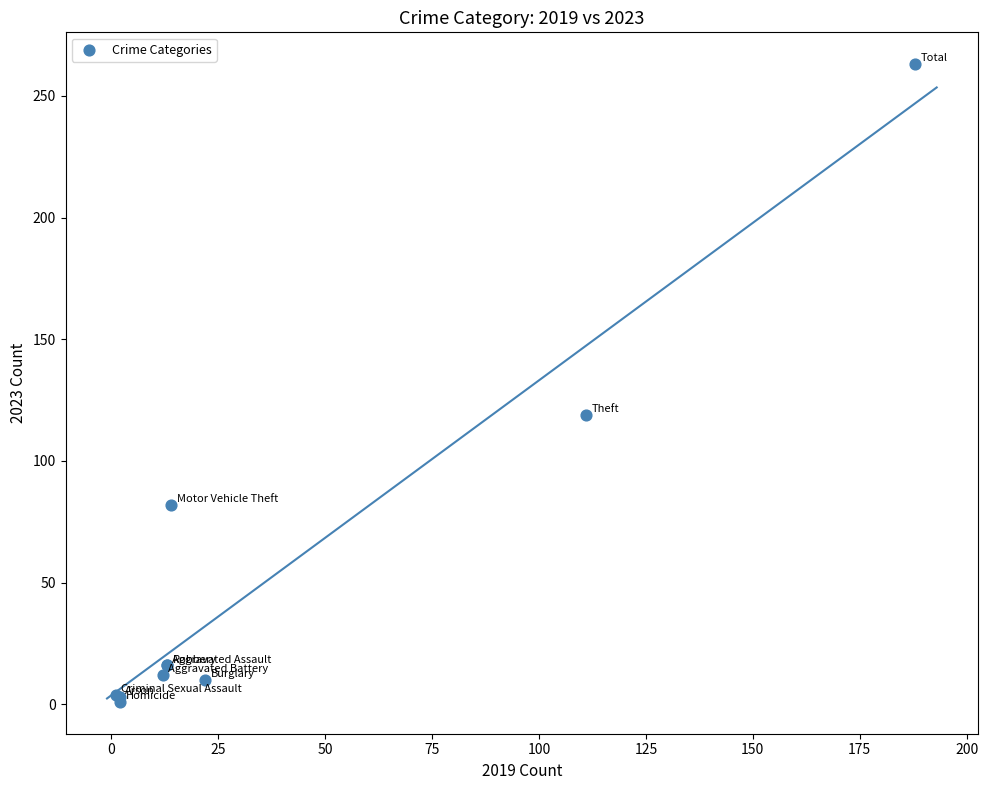

What Y value in the scatter plot is closest to 132?

119